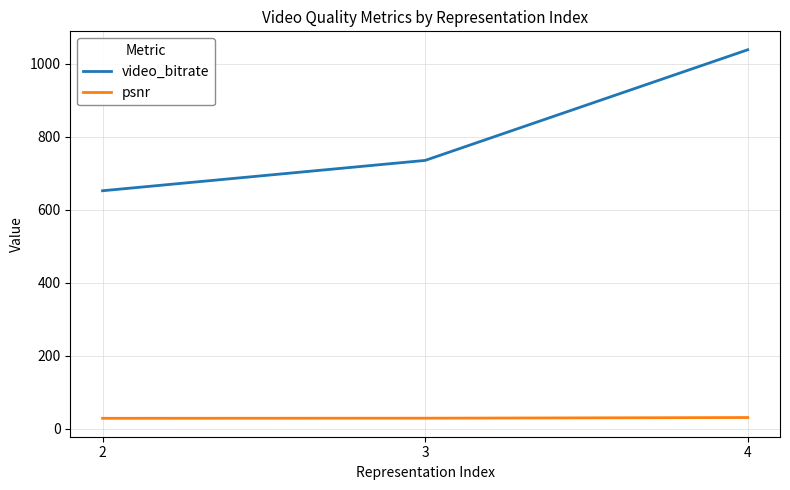

What is the minimum value shown in the chart?

28.8